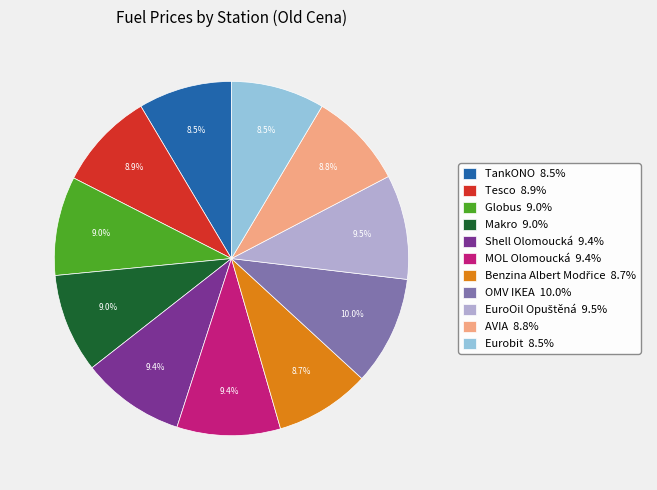

To the nearest percent, what is the combined percentage of Globus and OMV IKEA?

19%